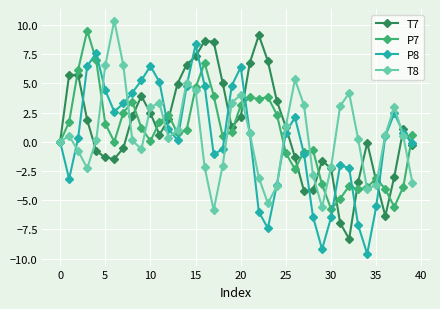

What is the lowest value of the P8 series?

-9.6